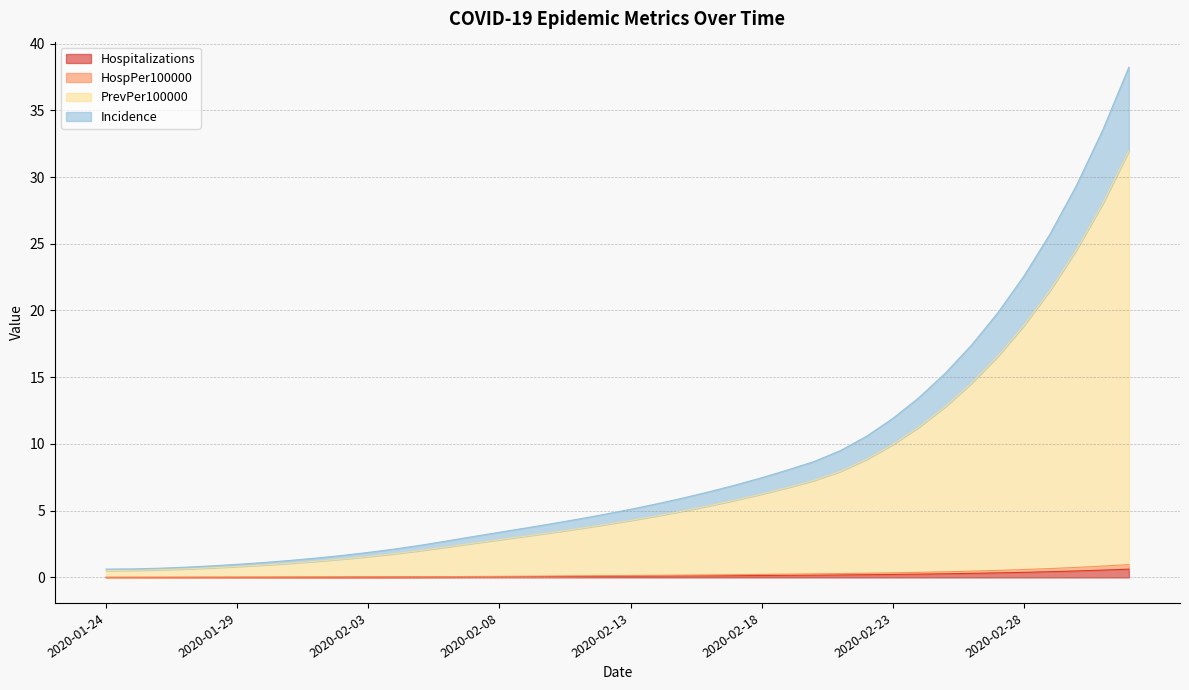

True or false: Hospitalizations has a value of 0.0 at 2020-02-04.

True